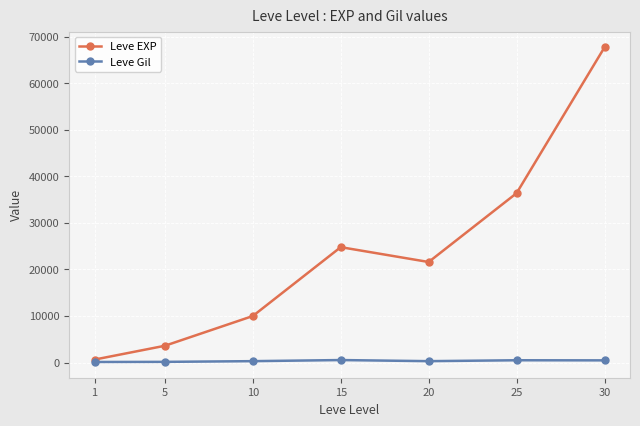

List the series in order of their peak value, highest first.

Leve EXP, Leve Gil